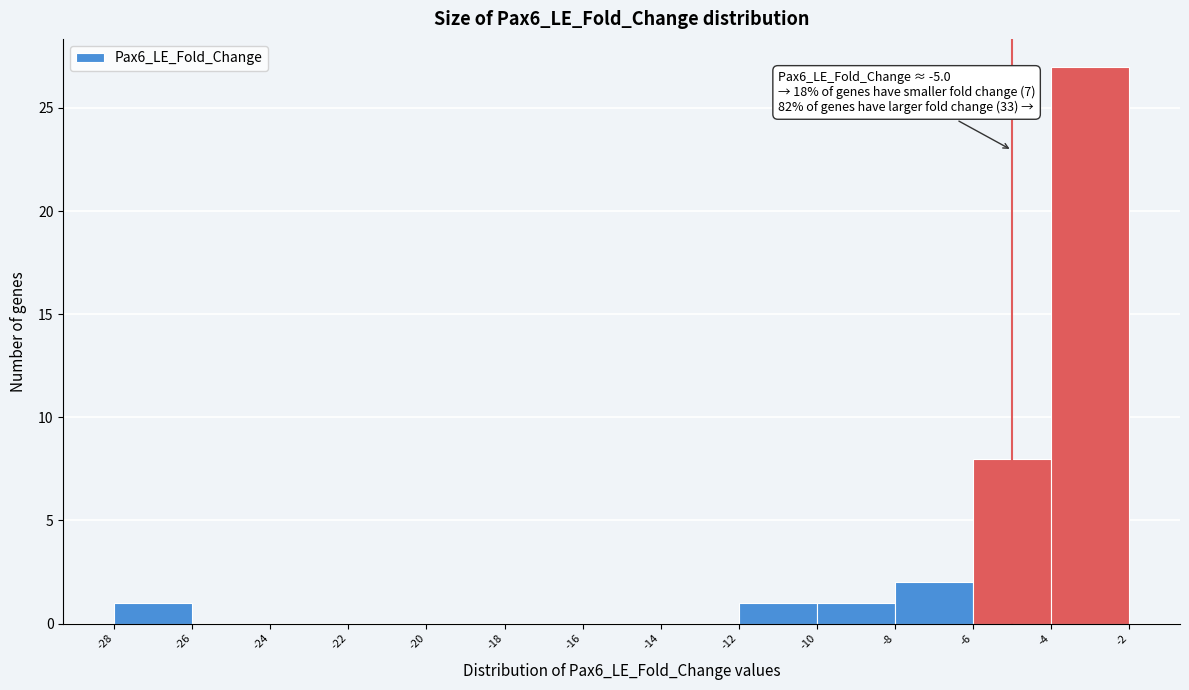

Which range on the x-axis has the tallest bar?

-4 to -2